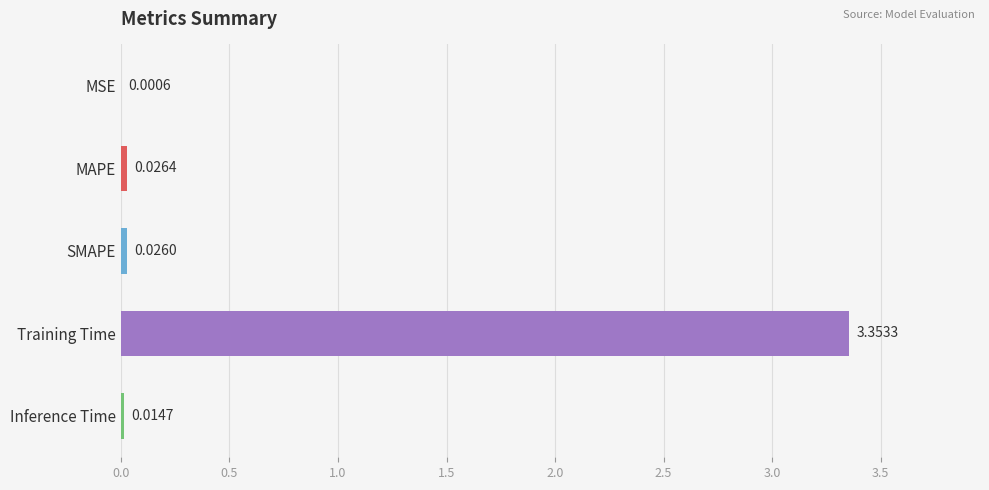

Which has a higher value, Training Time or MSE?

Training Time